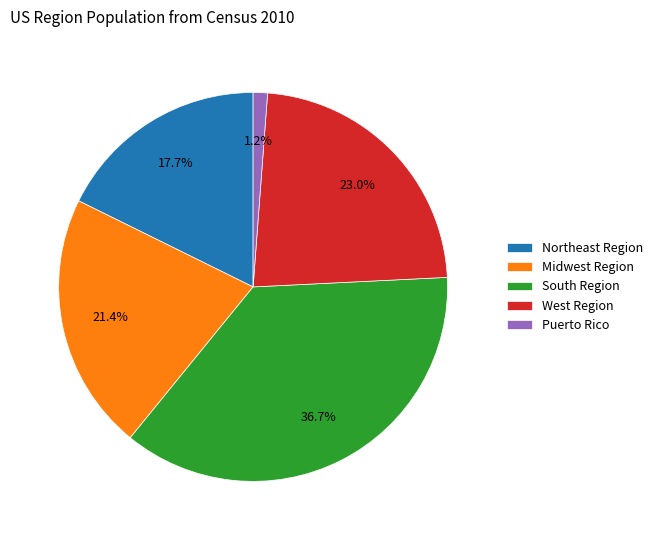

Which category has the biggest portion of the pie?

South Region